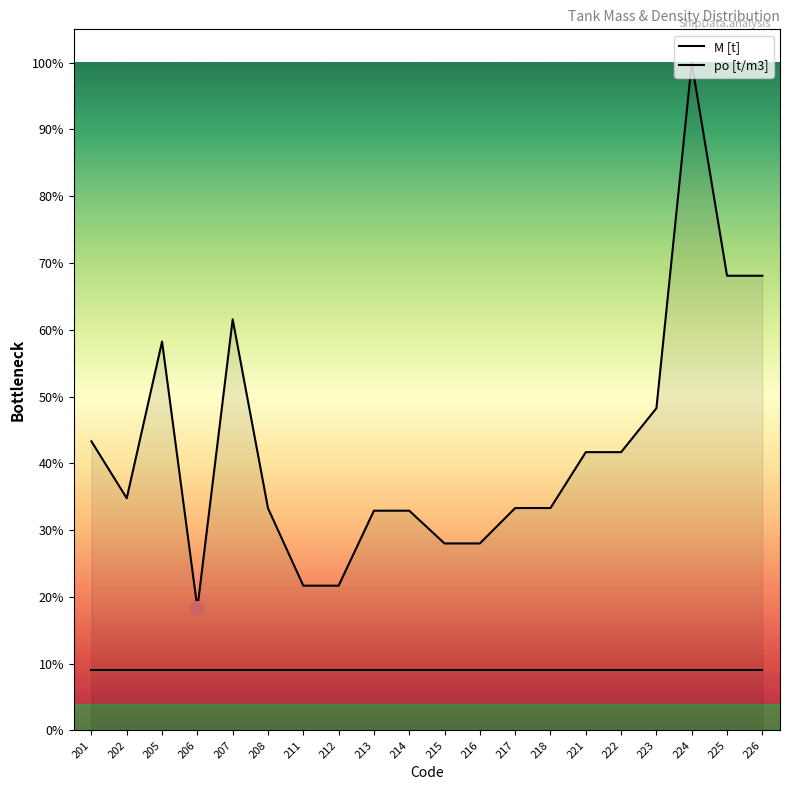

How many values are between 0 and 1?

20